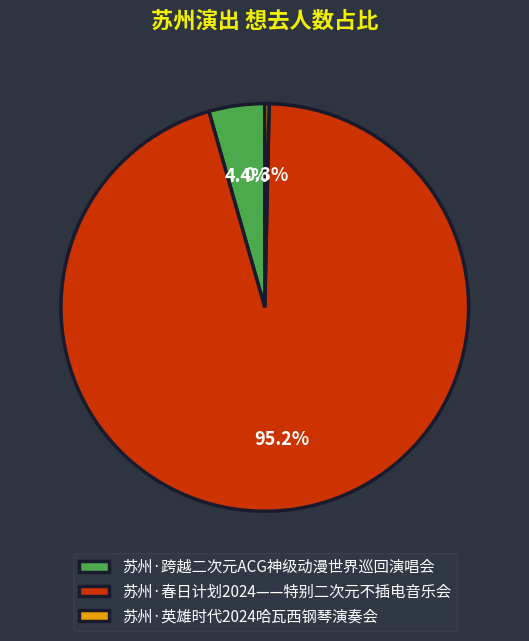

Which category has the biggest portion of the pie?

苏州·春日计划2024——特别二次元不插电音乐会